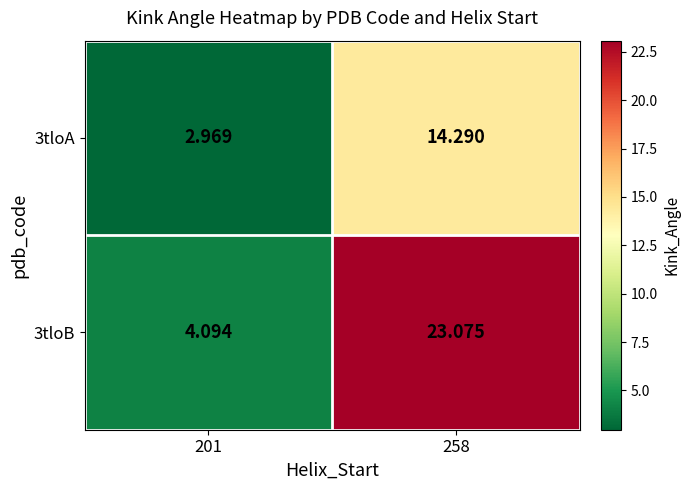

Which series has the widest spread of values?

3tloB